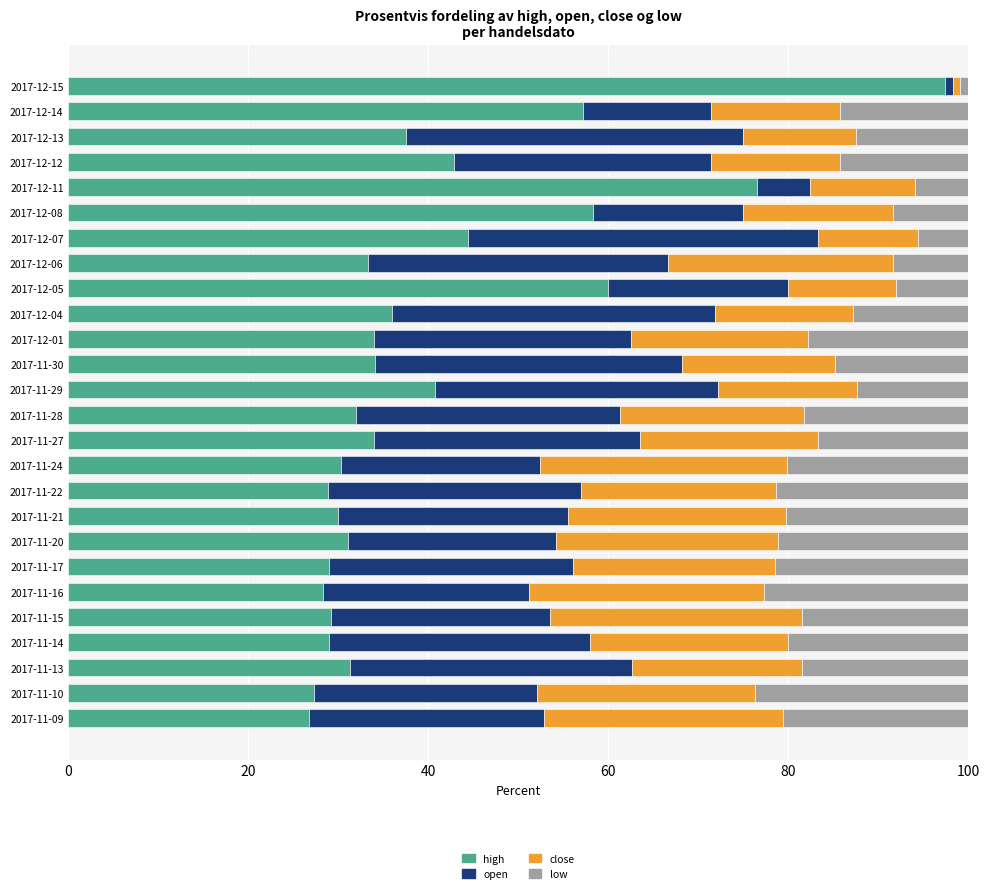

What is the minimum value for high?

26.7